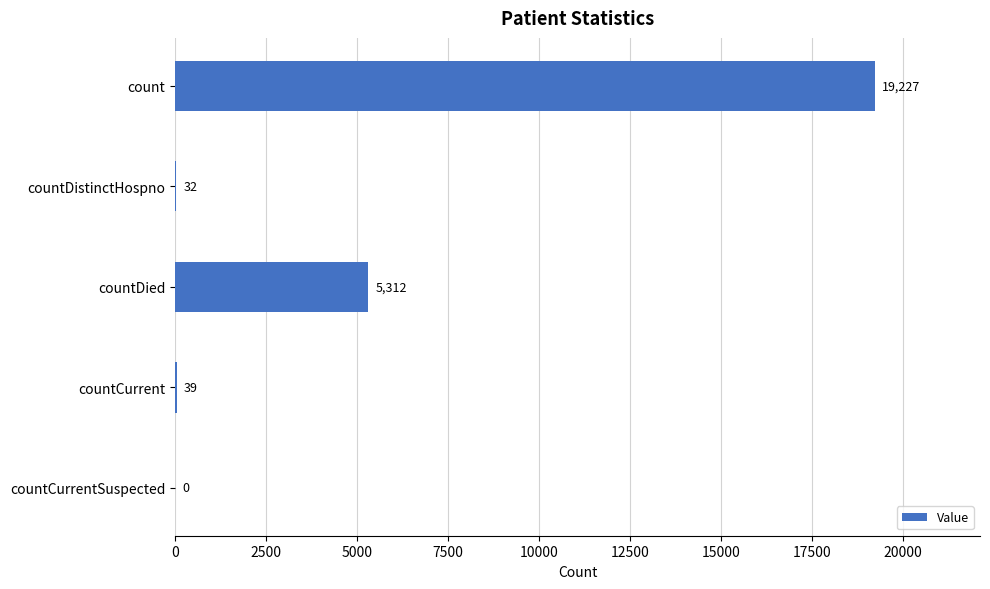

What is the sum of the values at countDistinctHospno and countCurrent?

71